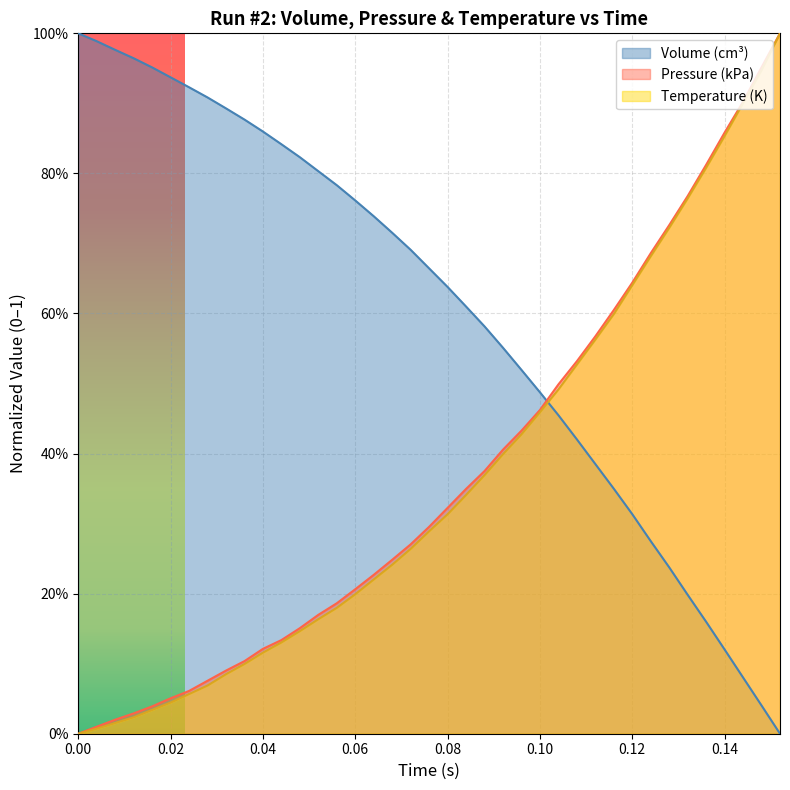

What is the average value of the Pressure (kPa) series?

0.4